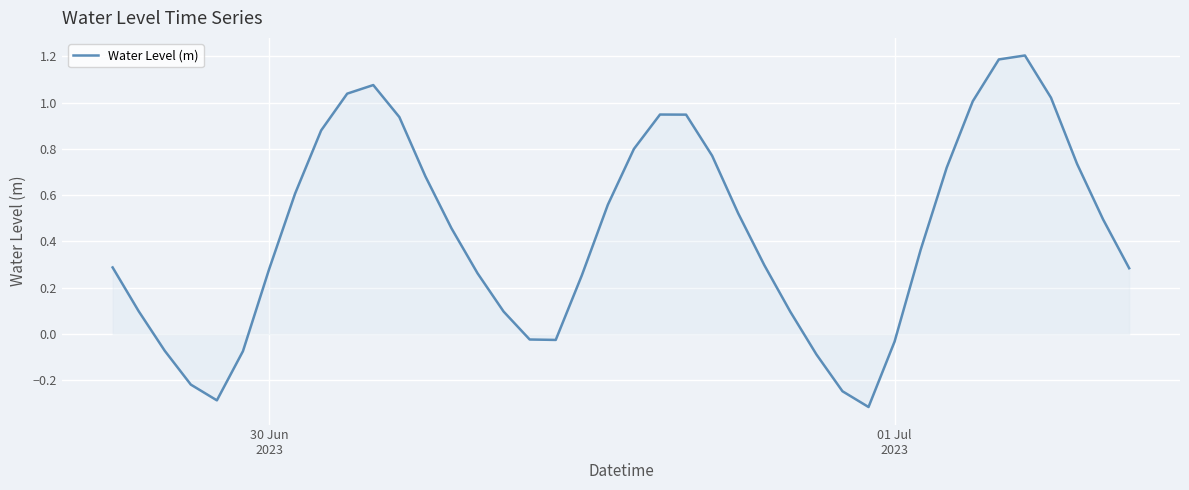

What is the difference between the maximum and minimum values?

1.5